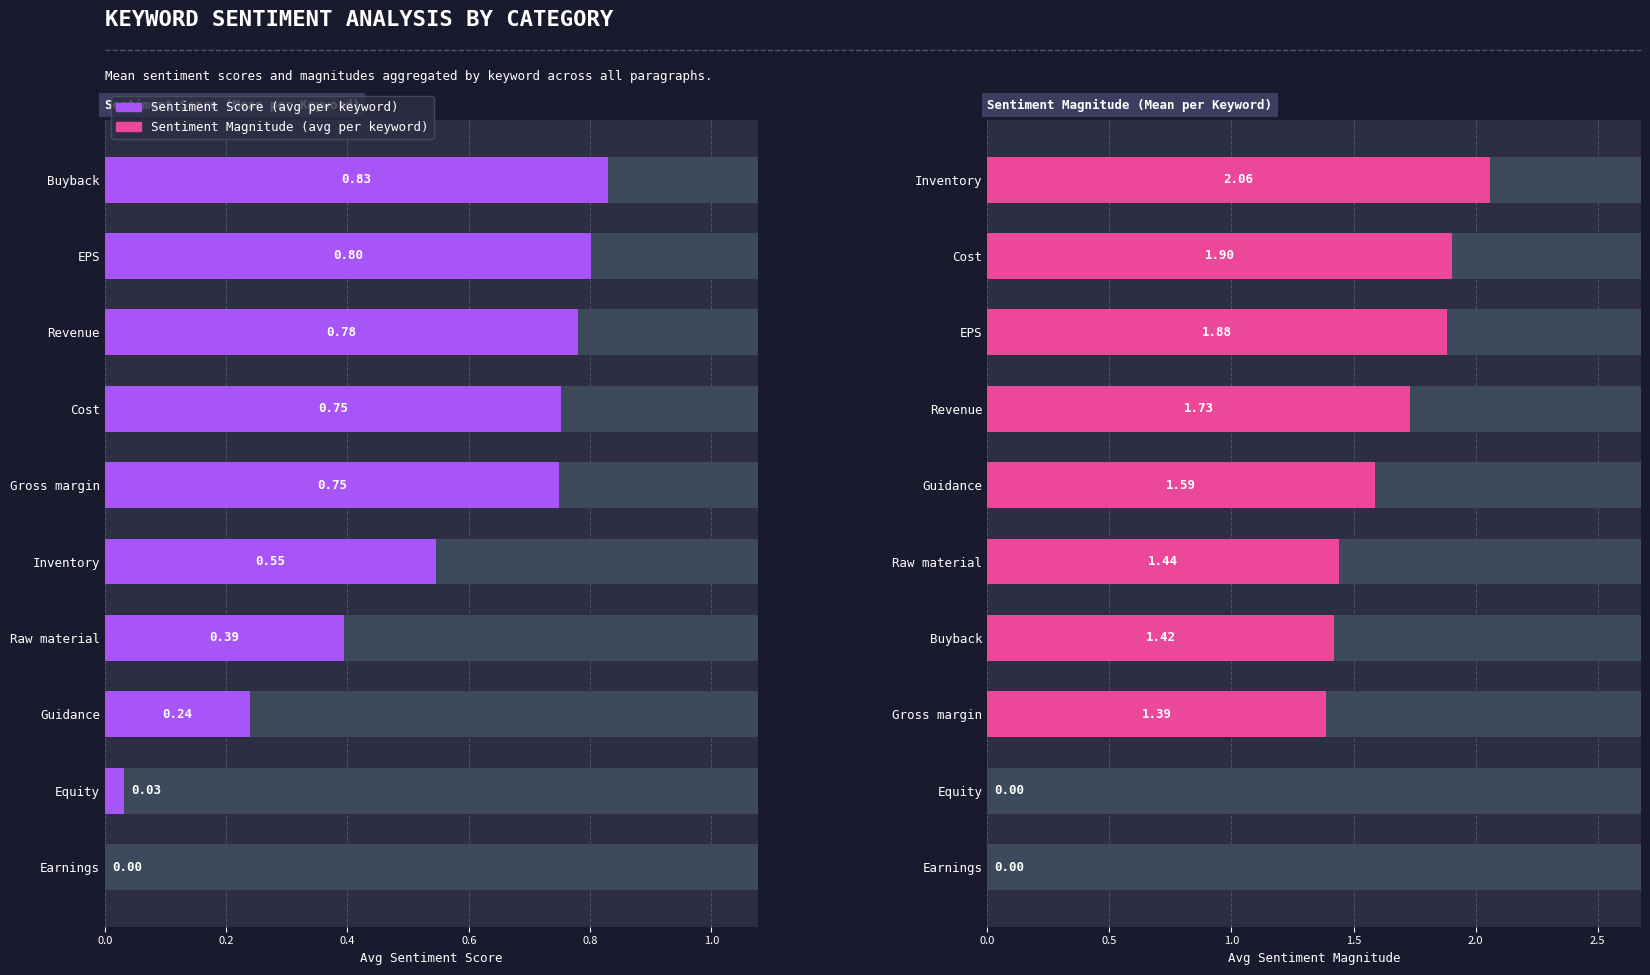

What is the difference between the maximum and minimum values in the Avg Sentiment Magnitude series?

2.1